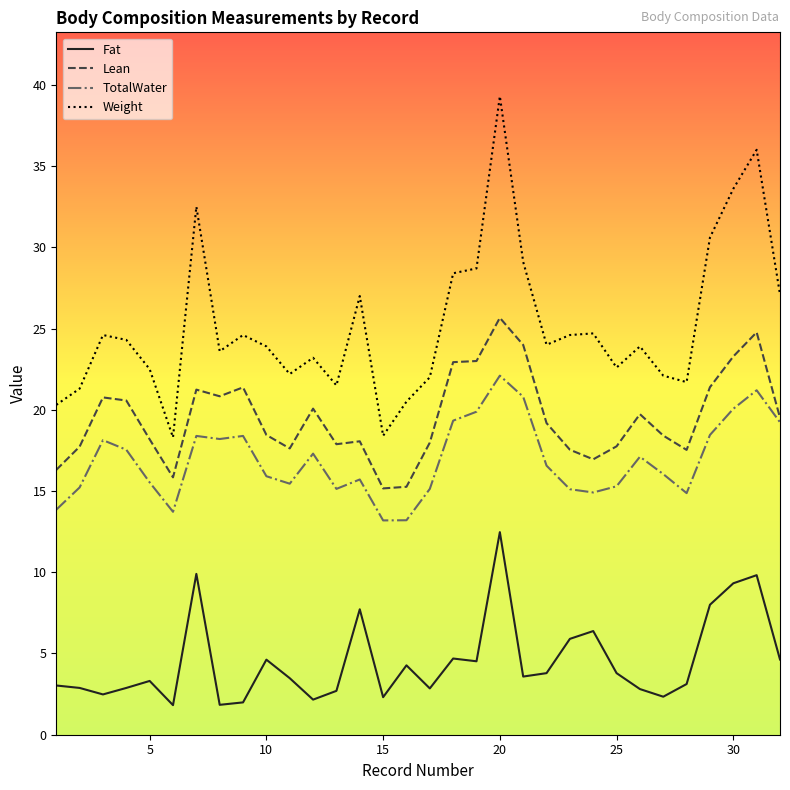

True or false: TotalWater and Weight intersect in this chart.

False